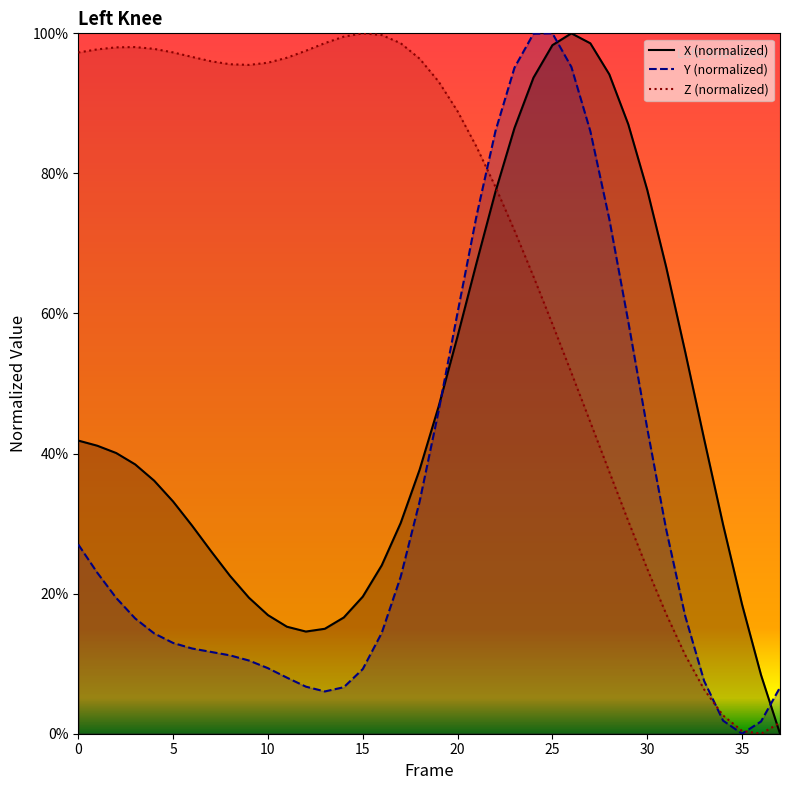

Which series has the largest total across all categories?

Z (normalized)